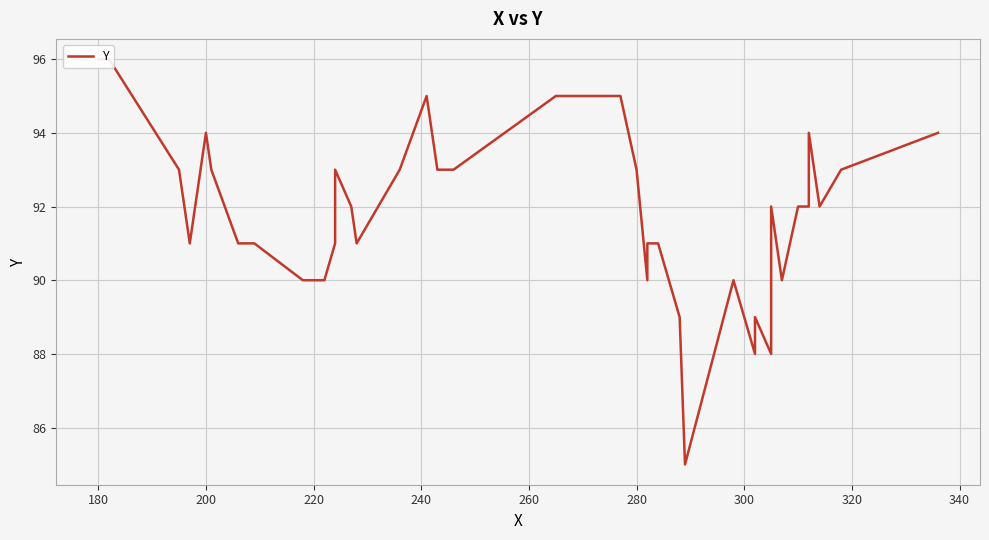

How many points are lower than both their immediate neighbors (excluding endpoints)?

8